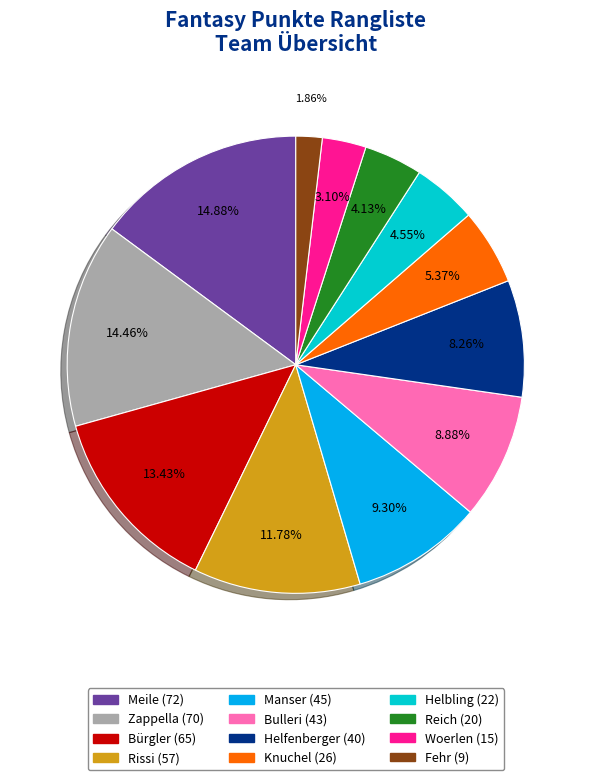

Which category has the smallest portion of the pie?

Fehr